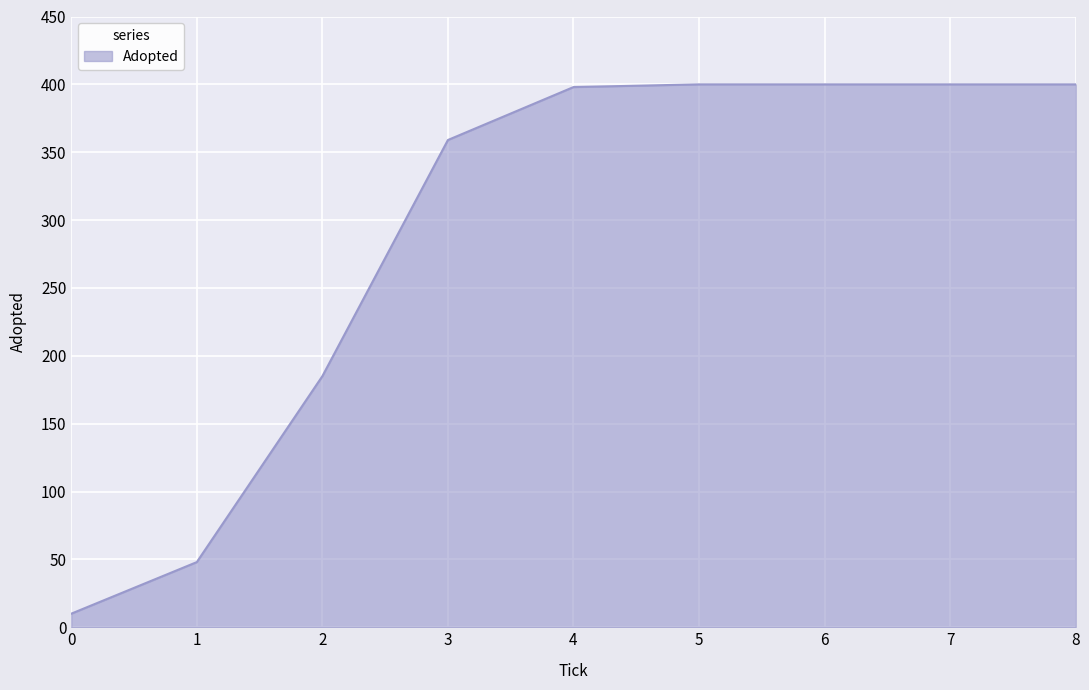

What is the difference between the maximum and minimum values?

390